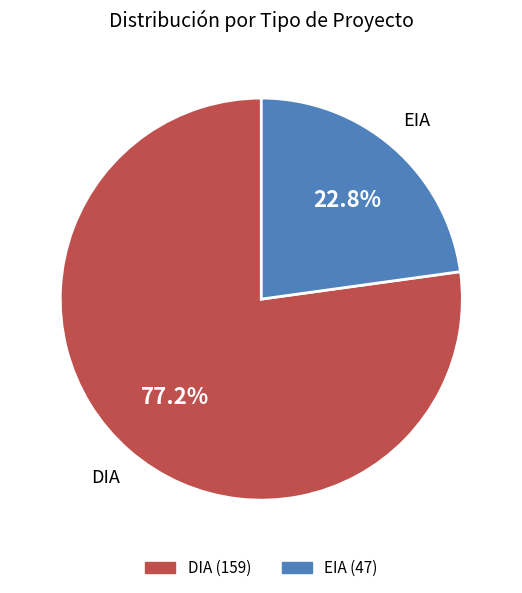

Count the number of slices in the pie.

2